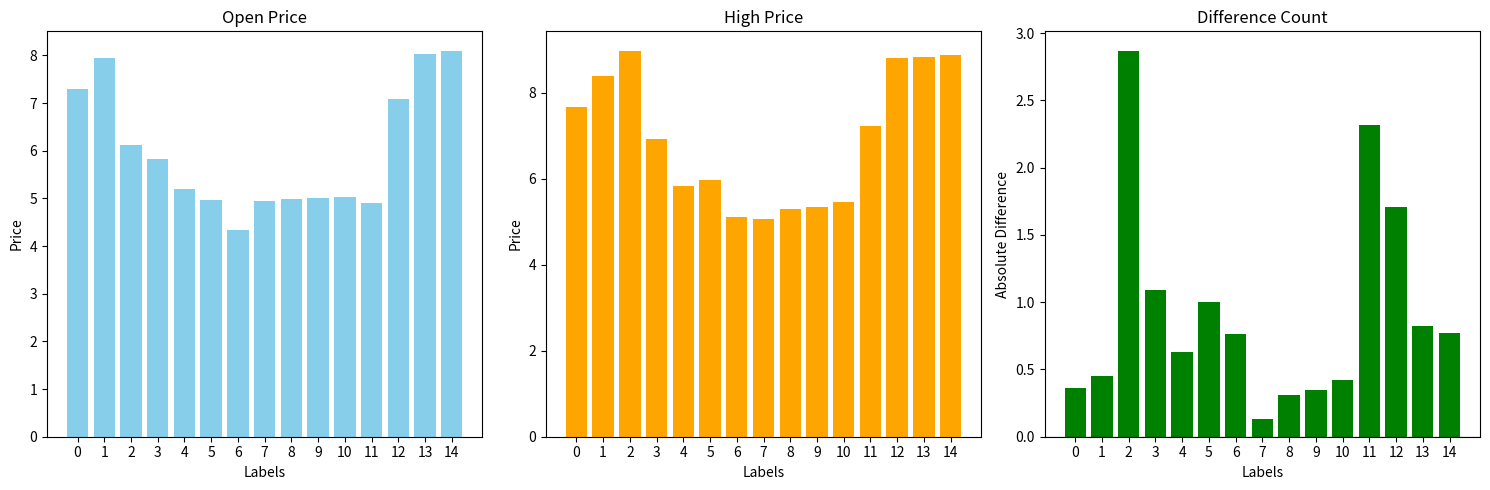

At which label is High - Open closest to 1?

5